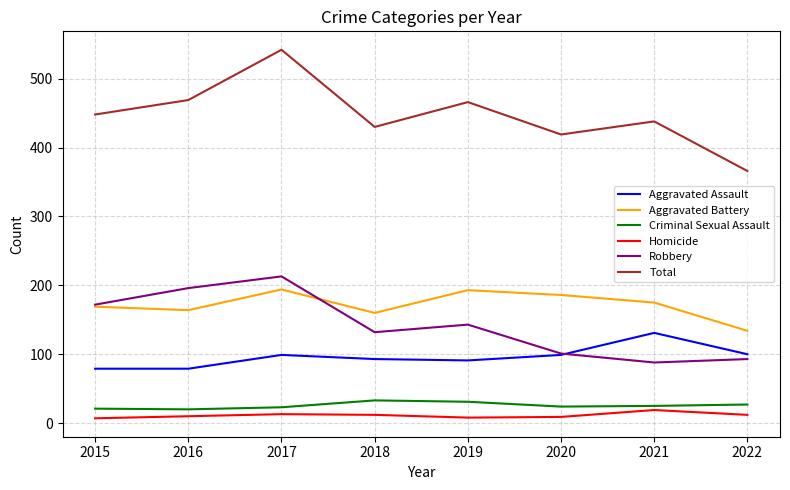

Which series has the largest range (max minus min)?

Total